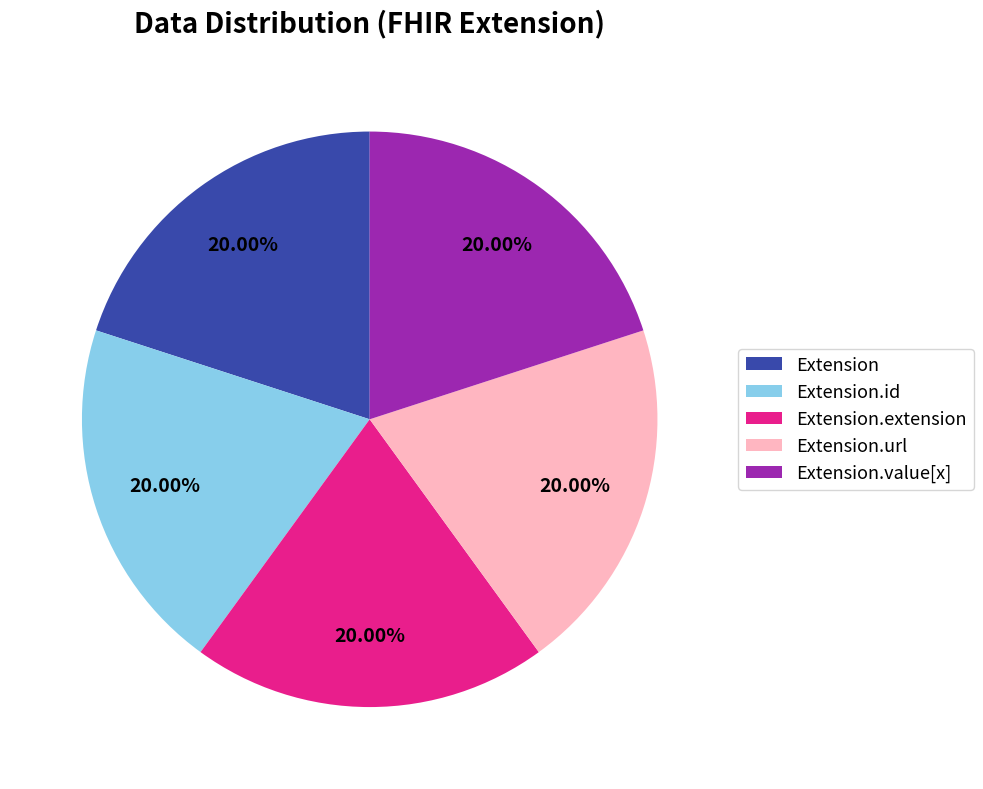

What percentage is NOT represented by Extension.value[x]?

80.0%